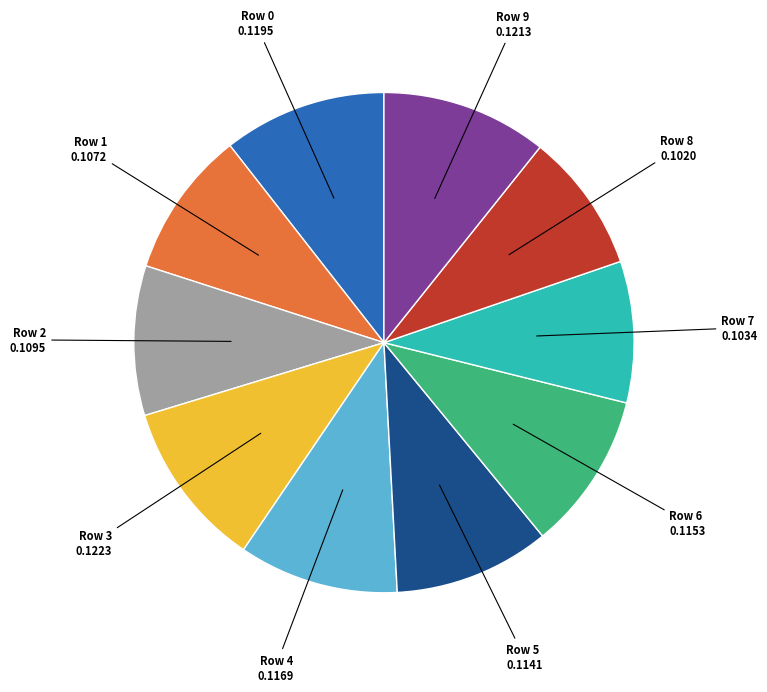

How many slices are in this pie chart?

10